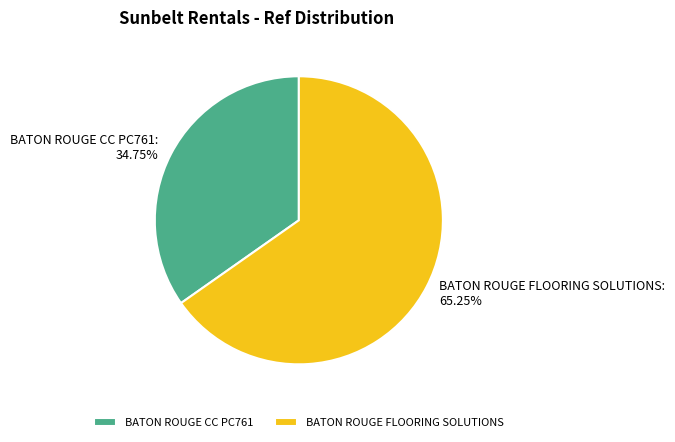

Does BATON ROUGE CC PC761 account for over 50% of the chart?

No